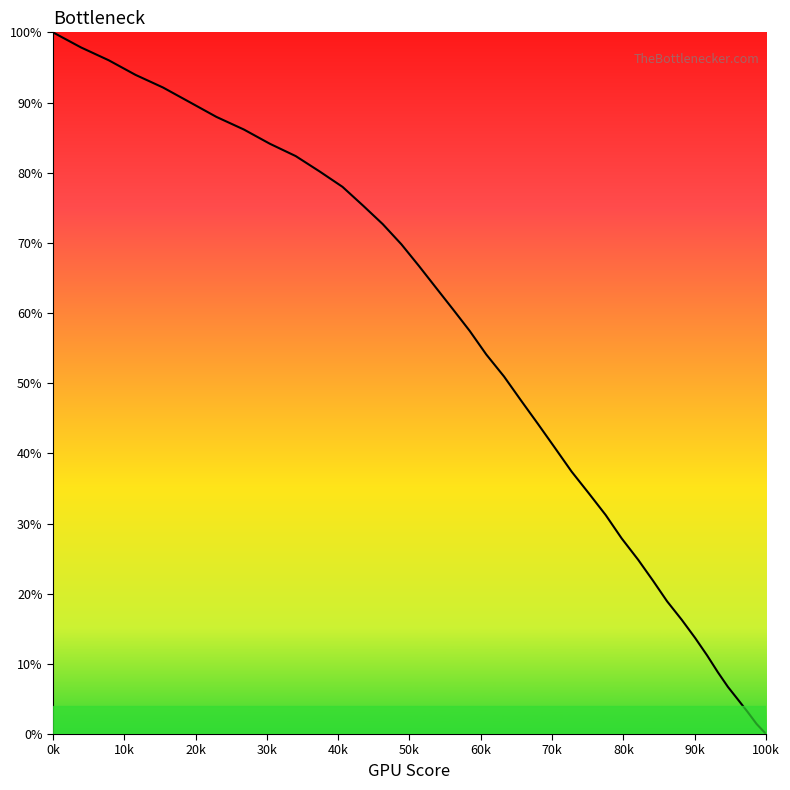

What is the average value?

50.9